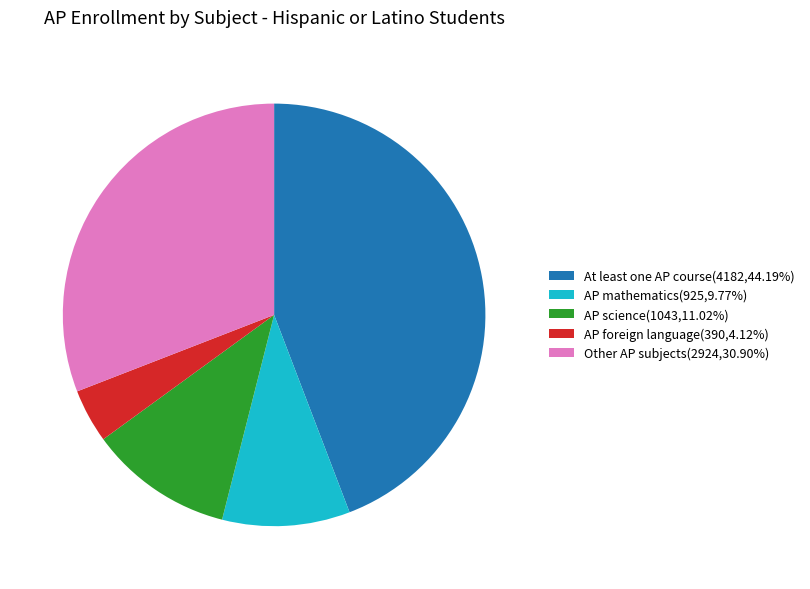

Does AP science(1043,11.02%) represent more than half of the total?

No